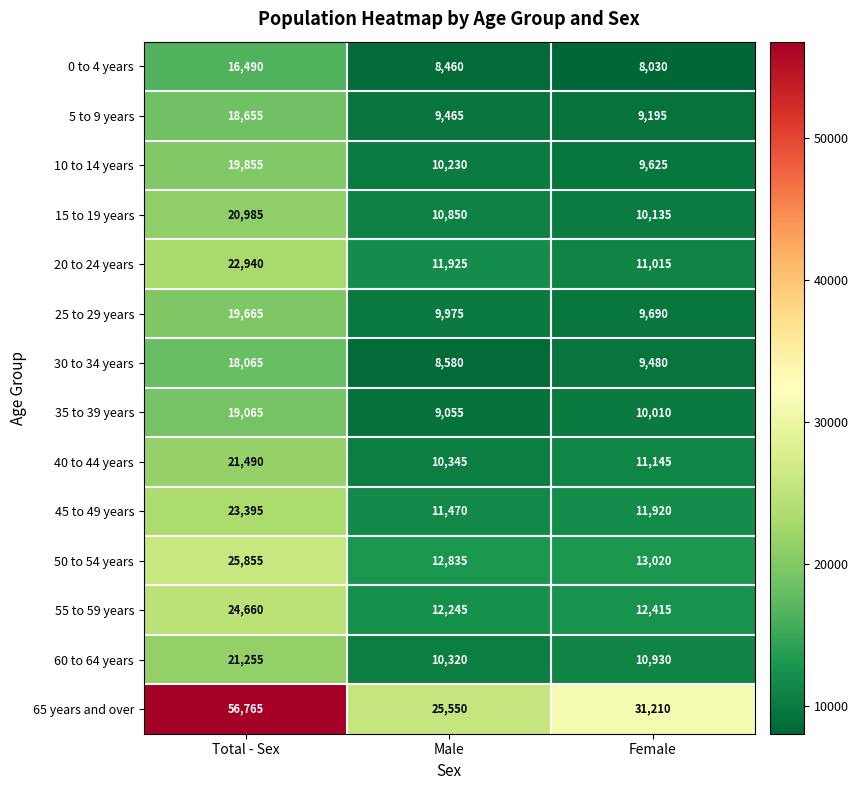

Is the value of 35 to 39 years at Total - Sex greater than the value of 10 to 14 years at Total - Sex?

No